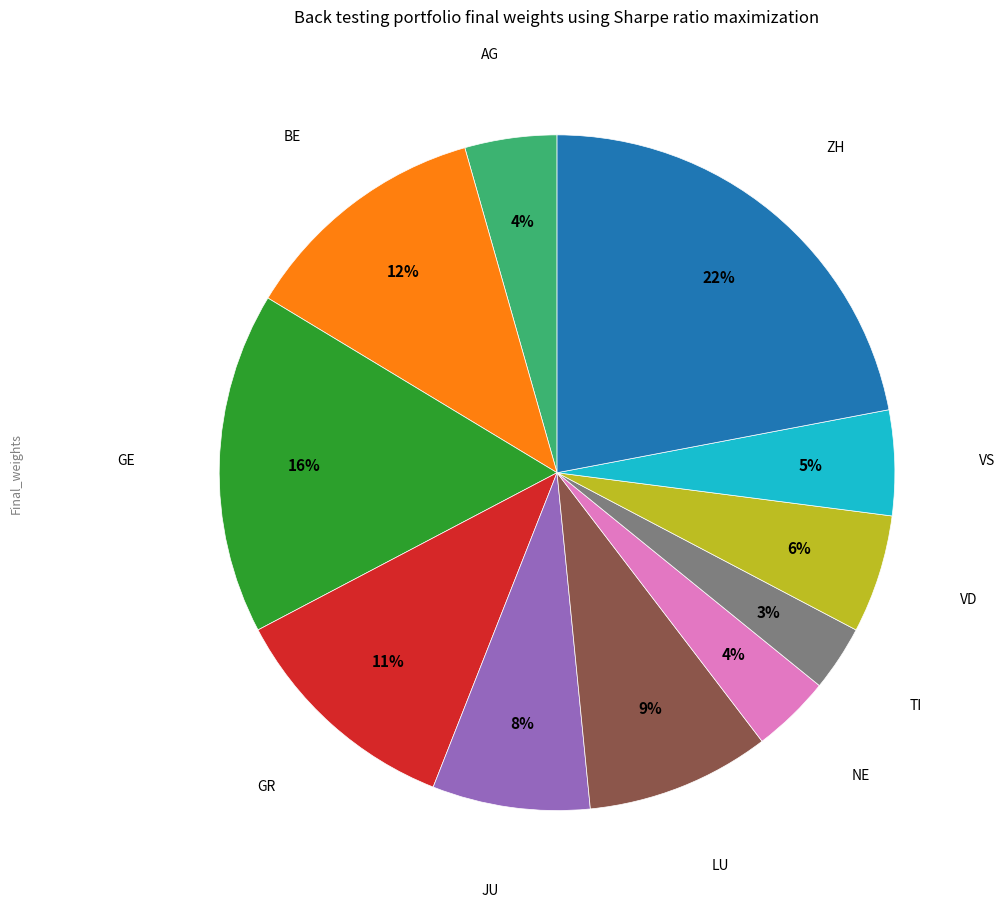

How many segments does this pie chart have?

11